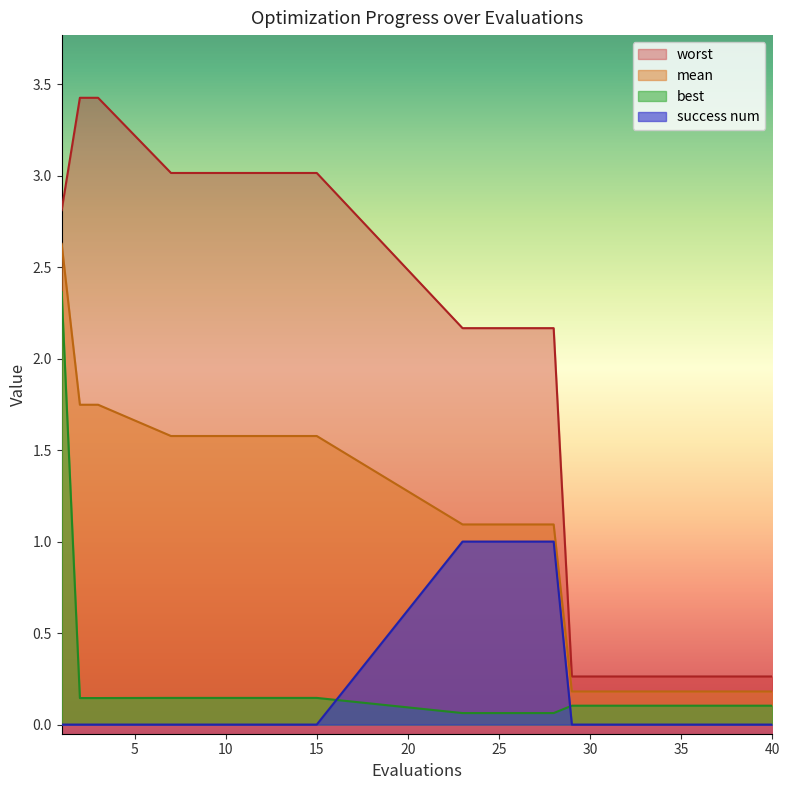

At which category does the chart reach its minimum across all series?

1